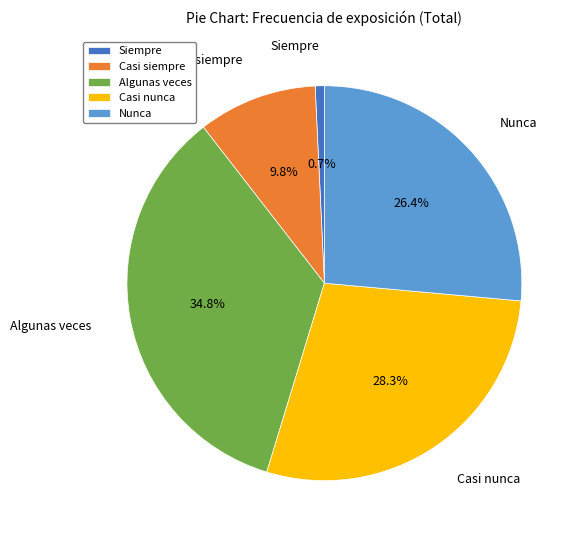

The Casi siempre slice represents 10% of the pie. True or false?

True